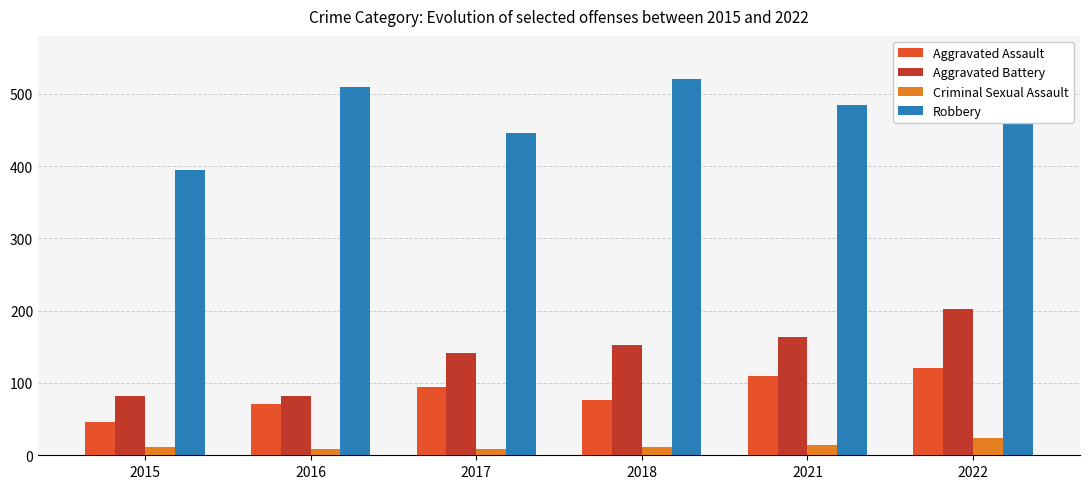

True or false: Robbery has a value of 198 at 2015.

False